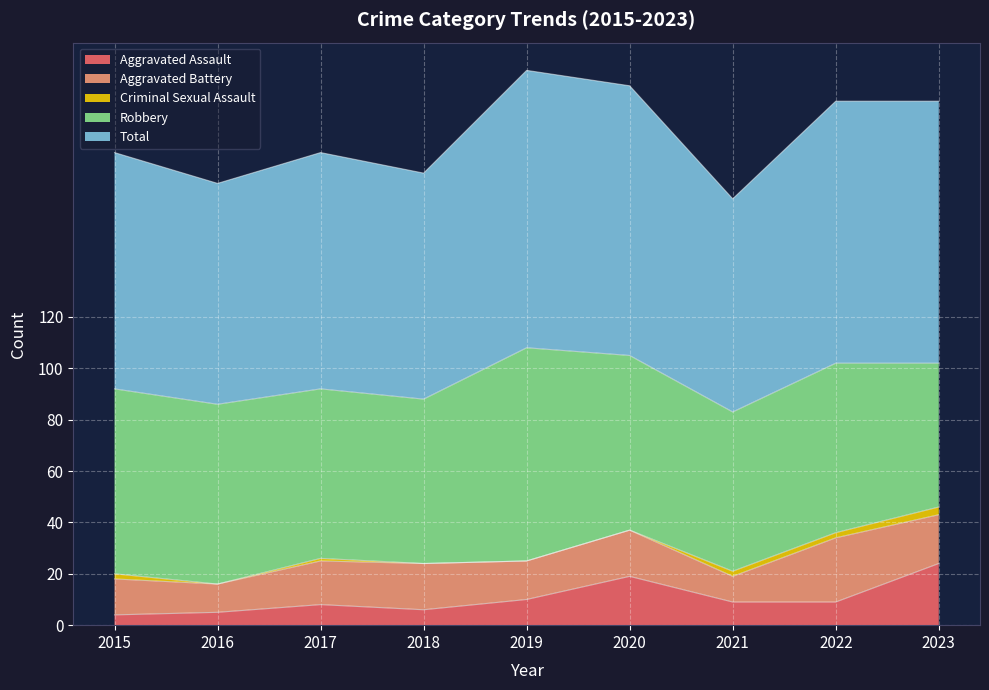

How many positive values does the Criminal Sexual Assault series have?

5